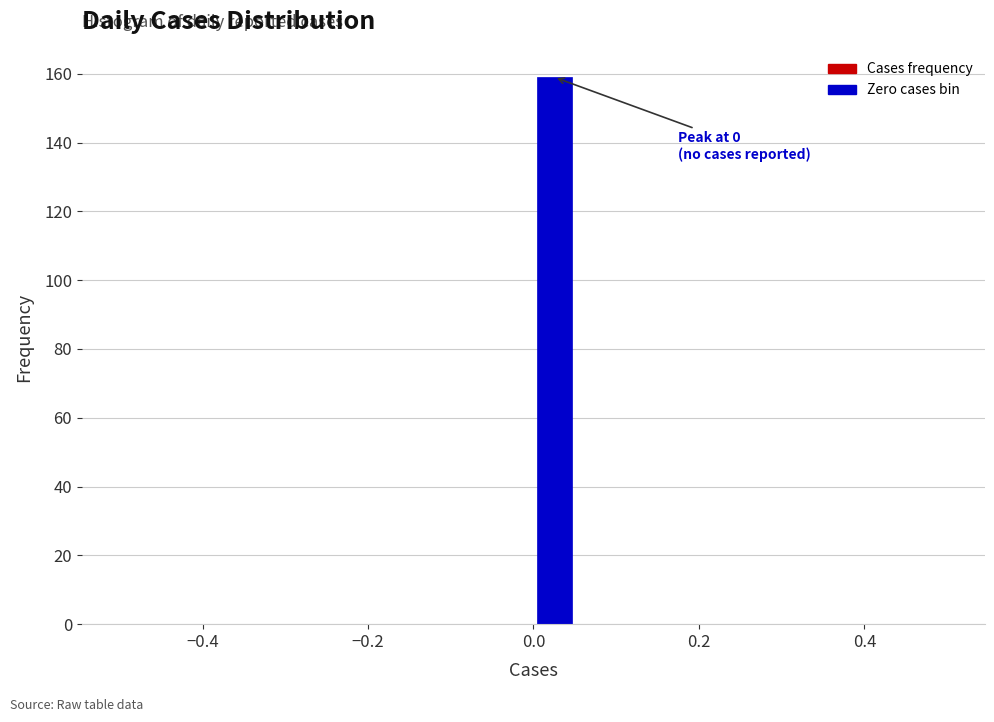

Read against the x-axis, roughly where is the centre of the tallest bar?

0.02